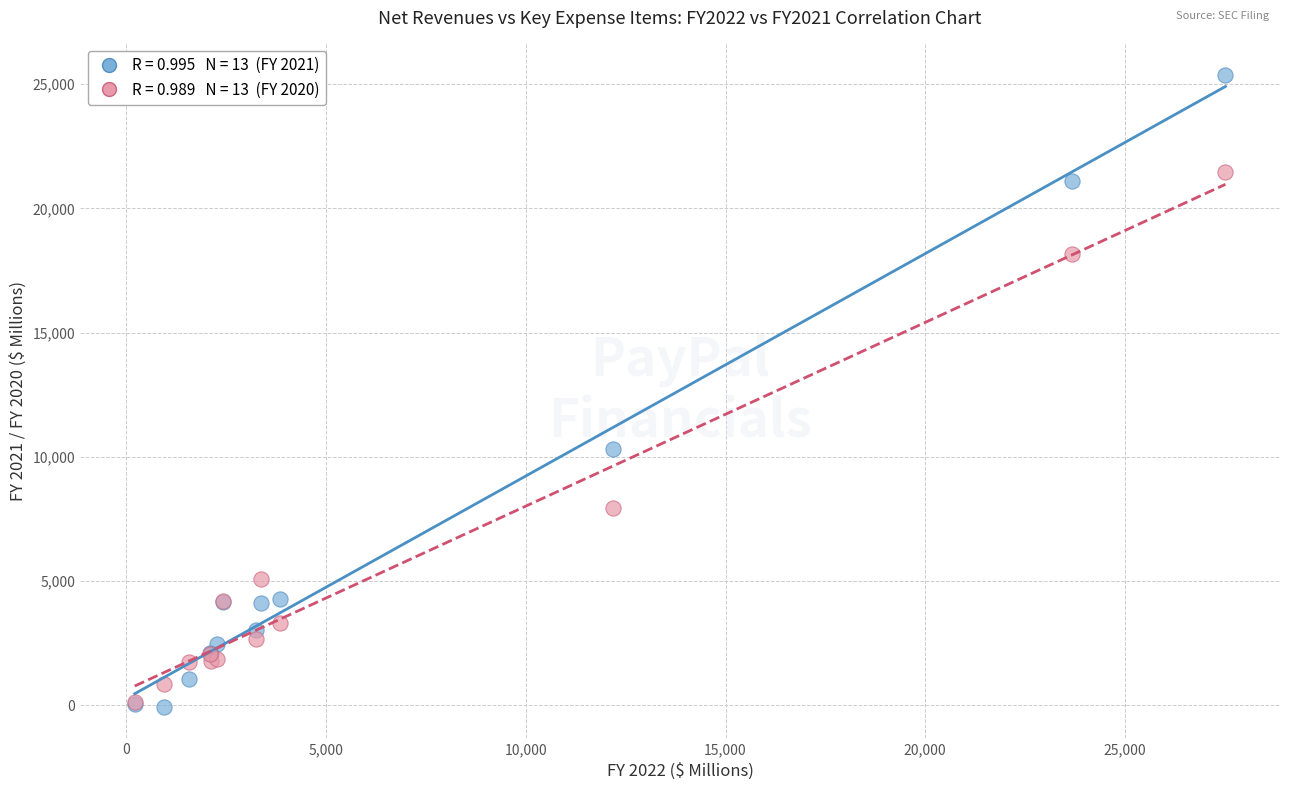

Across all series, what Y value is closest to 12650?

10315